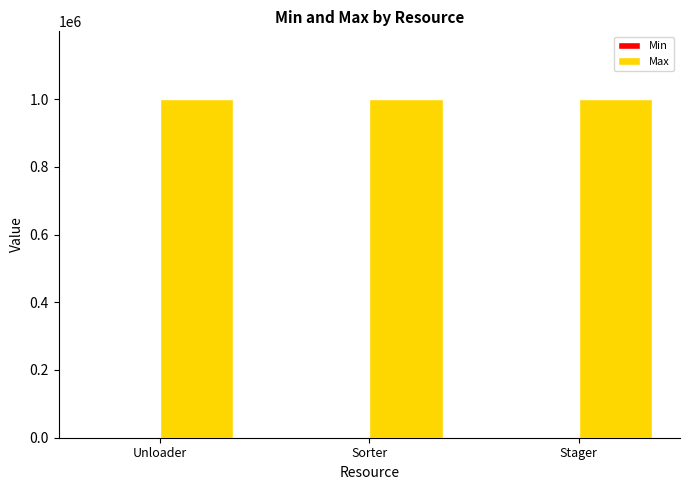

Rank the series by their average value, from highest to lowest.

Max, Min